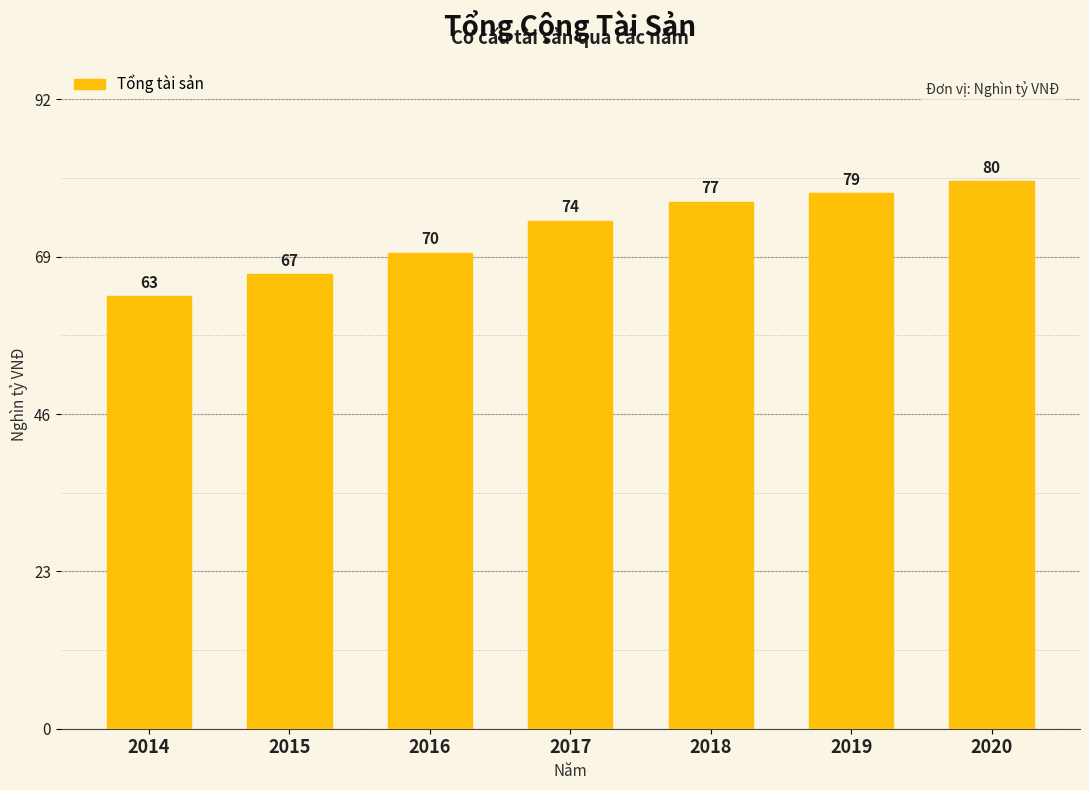

What is the value of the 3rd bar from the left?

69.8